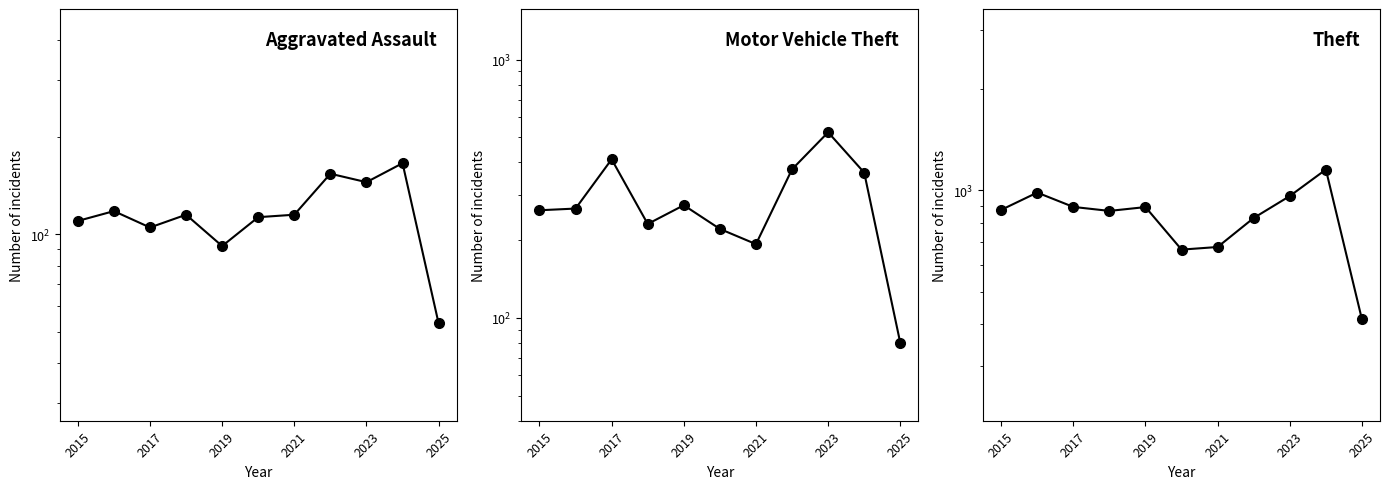

How many lines are shown in the chart?

3